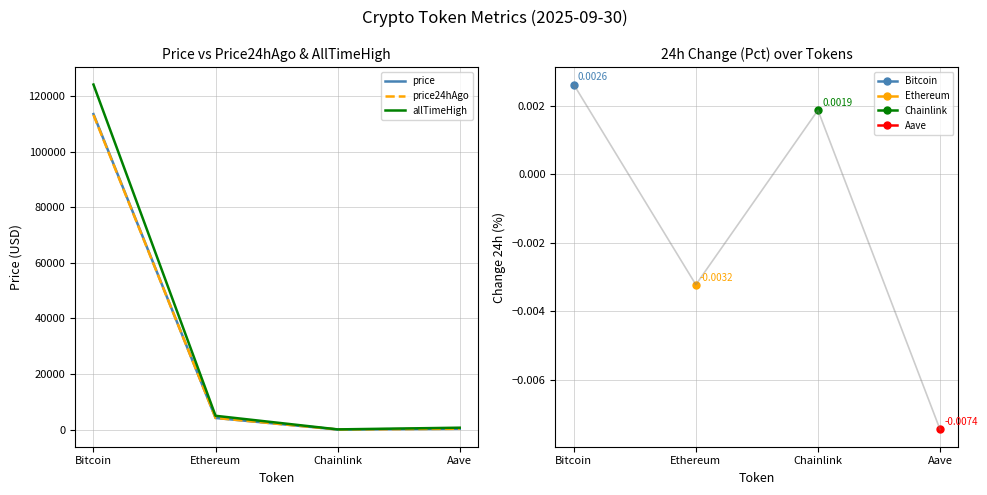

At how many categories does at least one series exceed 2028?

2